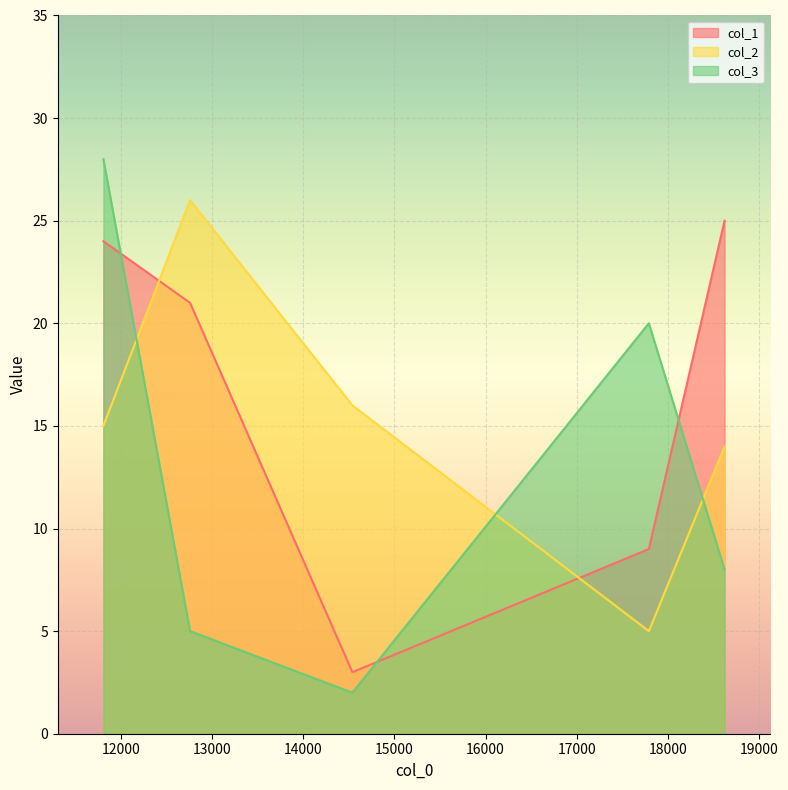

Reading left to right, list all the values displayed in this chart.

col_1: 24	21	3	9	25
col_2: 15	26	16	5	14
col_3: 28	5	2	20	8